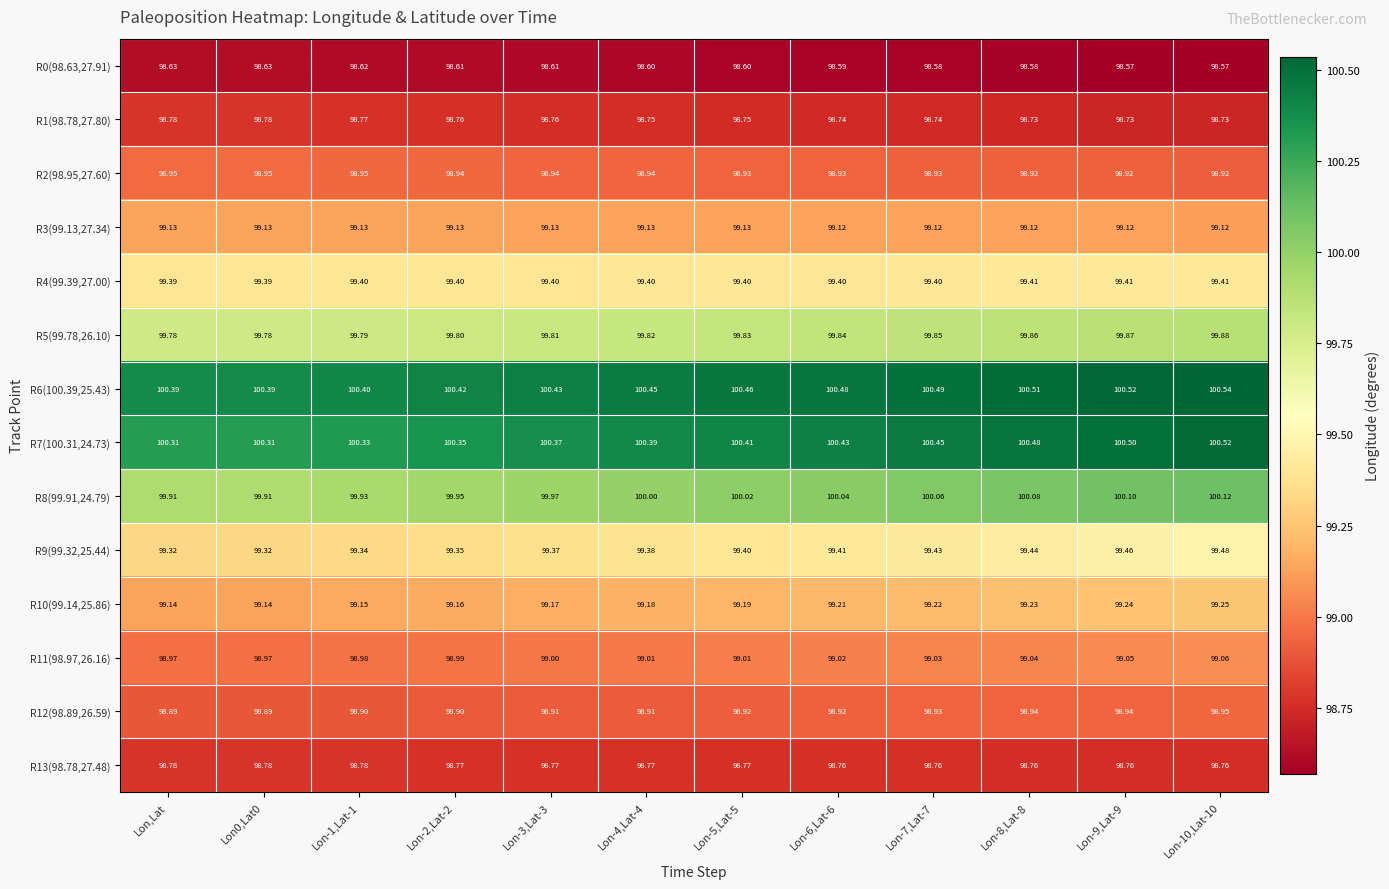

Is the value of R4(99.39,27.00) at Lon-3,Lat-3 greater than the value of R2(98.95,27.60) at Lon-7,Lat-7?

Yes